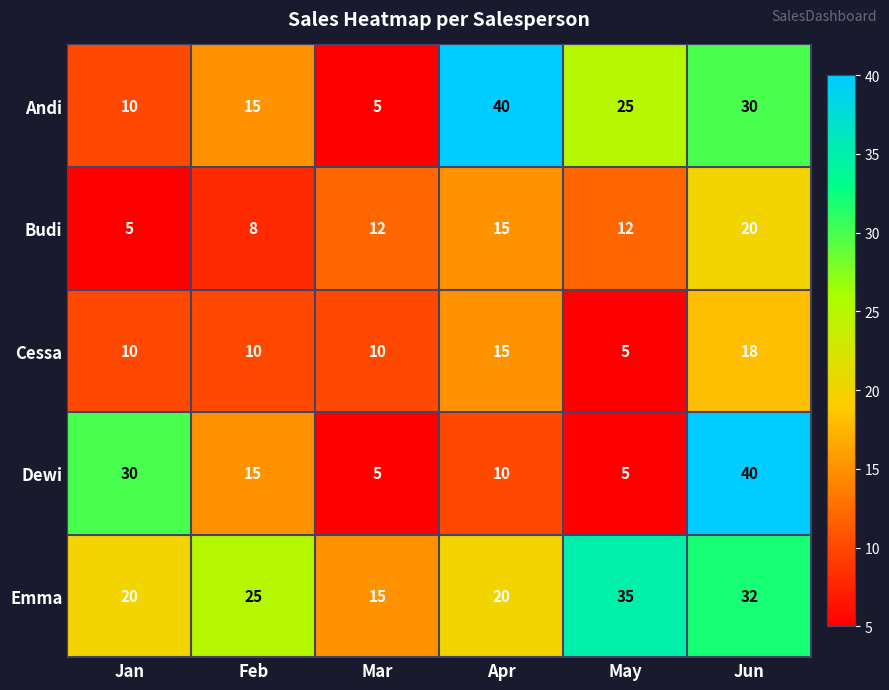

The Budi series shows 12 at Feb. True or false?

False